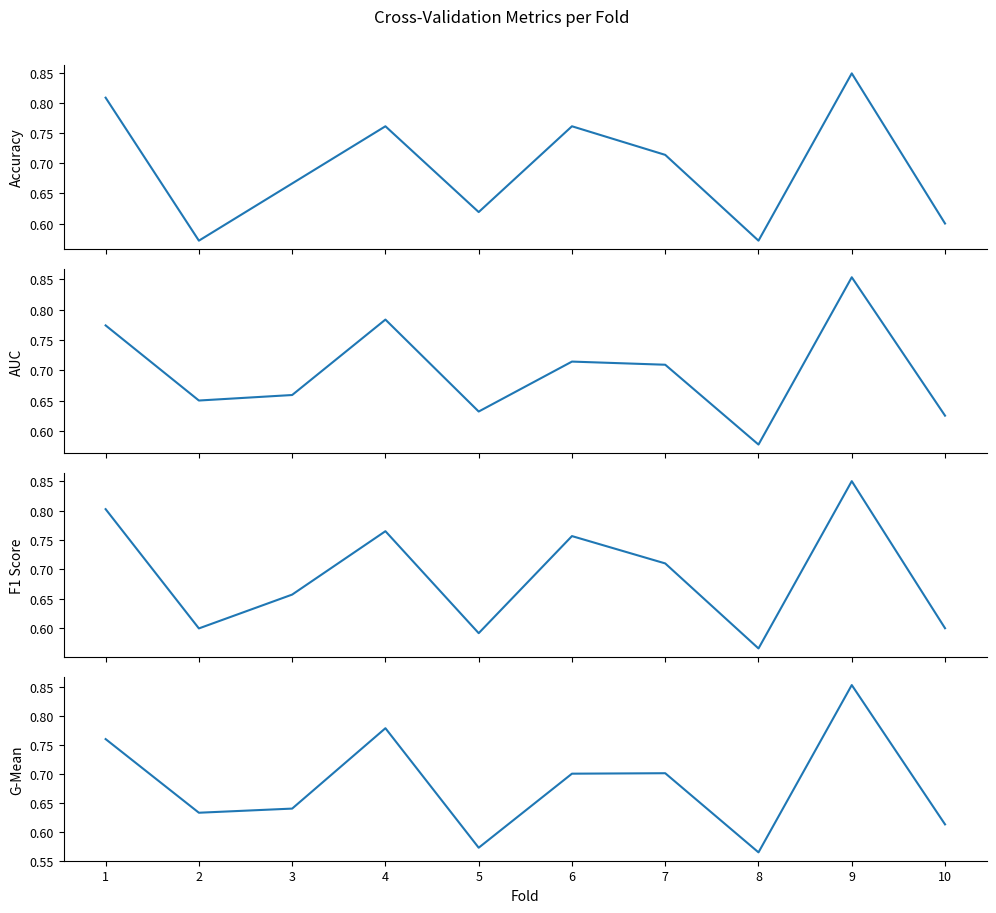

Which label corresponds to the largest value in the chart?

9